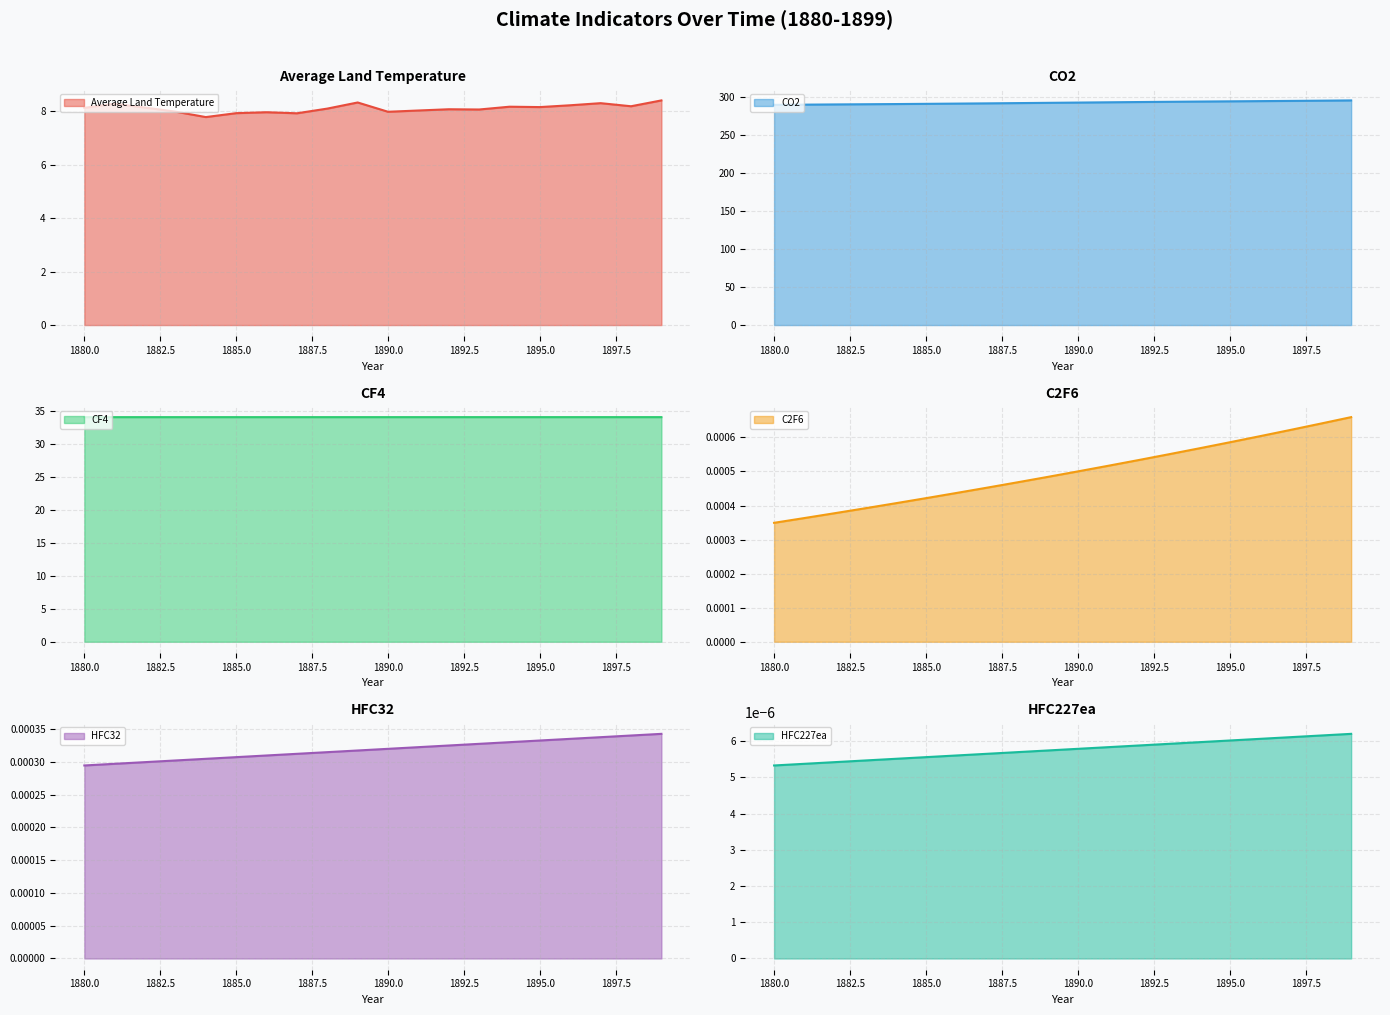

What is the spread (max minus min) of values at 1890?

292.5